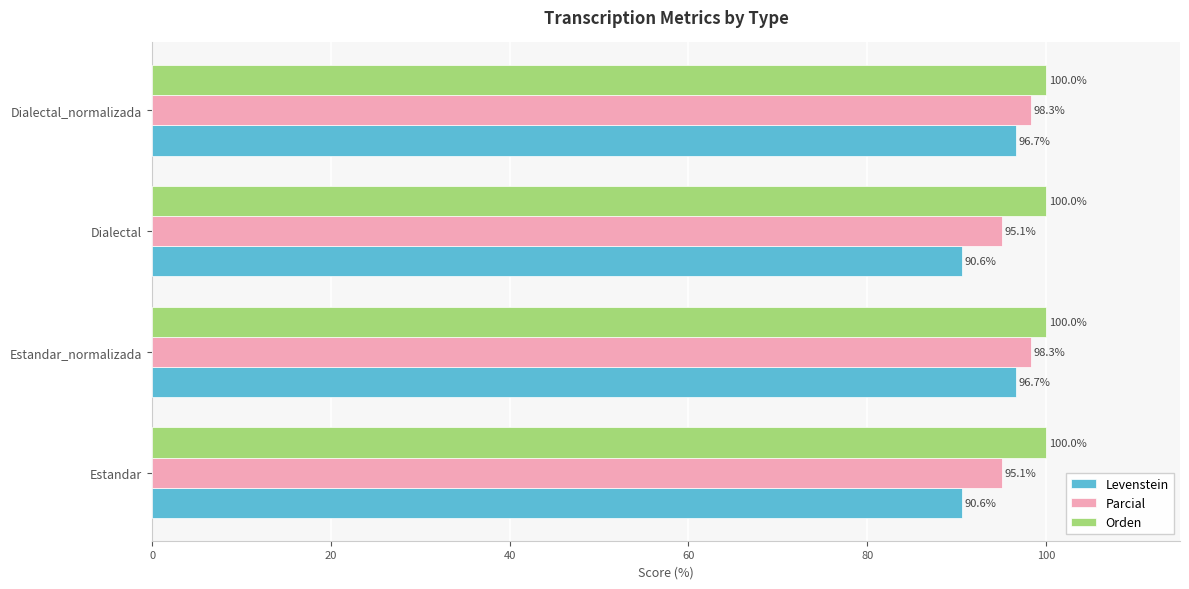

The value of Parcial at Dialectal is 126.5. True or false?

False